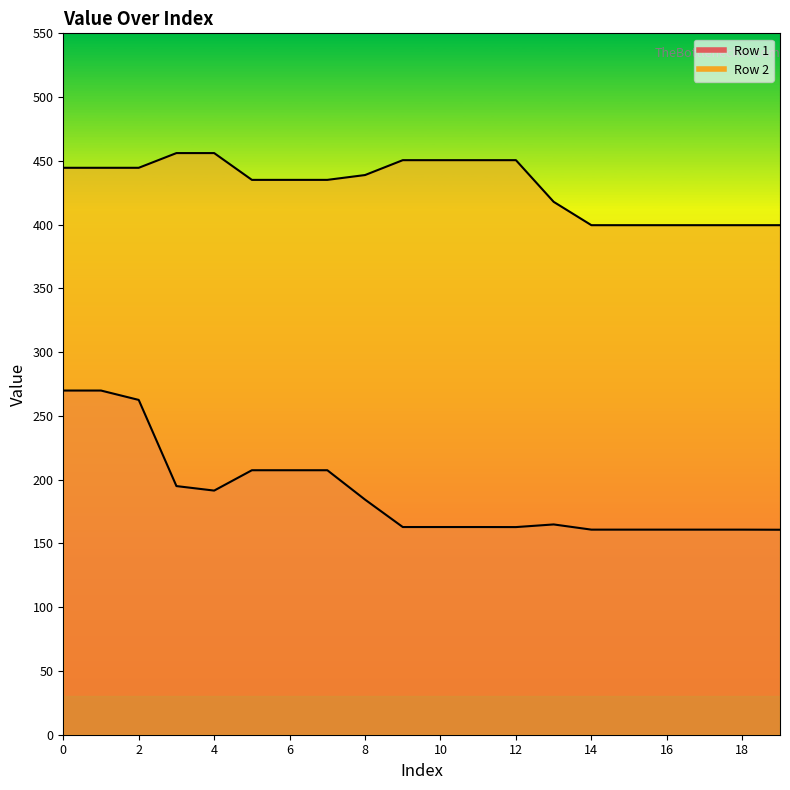

True or false: Row 2 has more than 2 points higher than both neighbors.

False